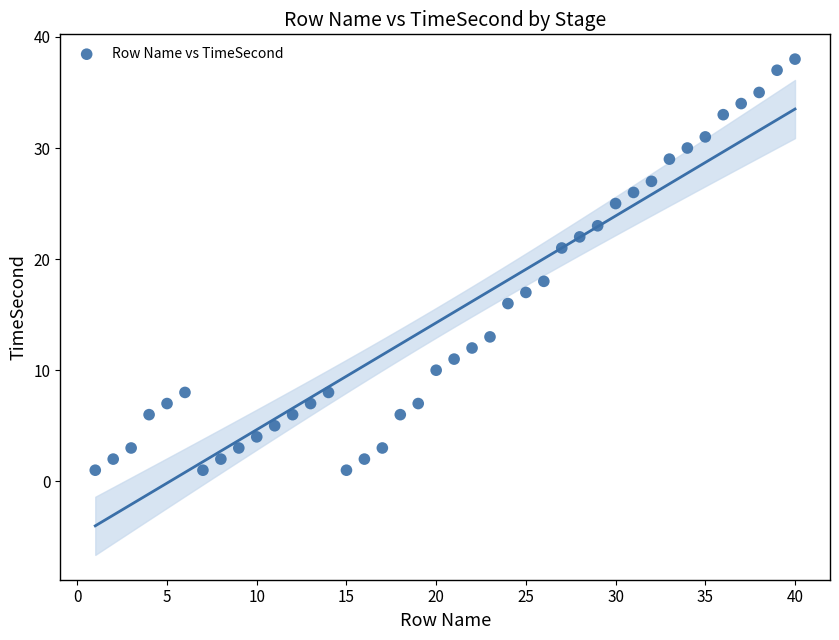

What is the range of Y values (max minus min)?

37